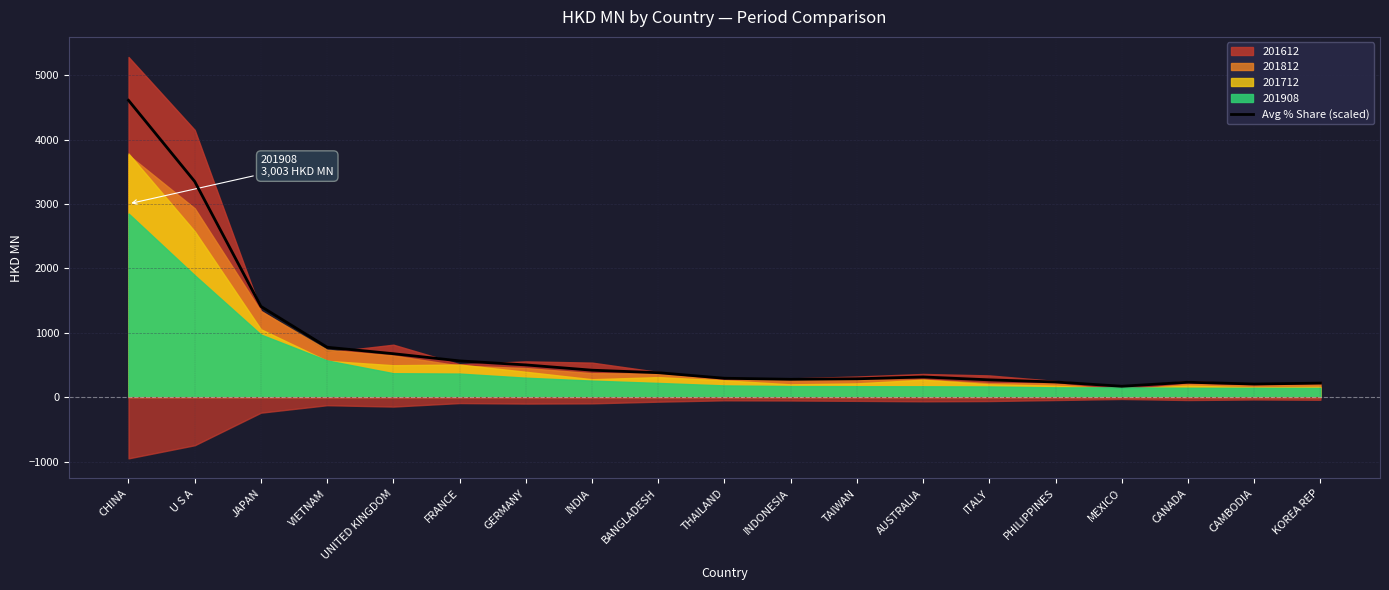

What is the ratio of the value at U S A to the value at INDIA?

8.0